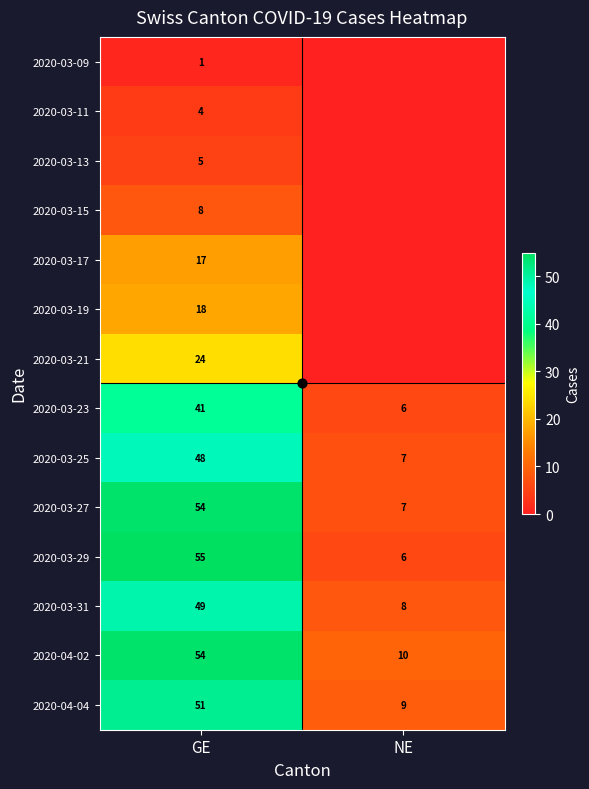

Is the value of 2020-03-13 at GE greater than the value of 2020-03-09 at GE?

Yes